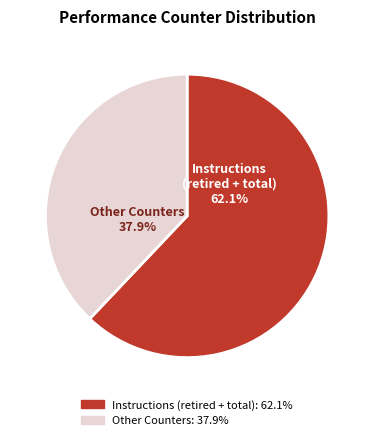

Does any single category account for the majority?

Yes